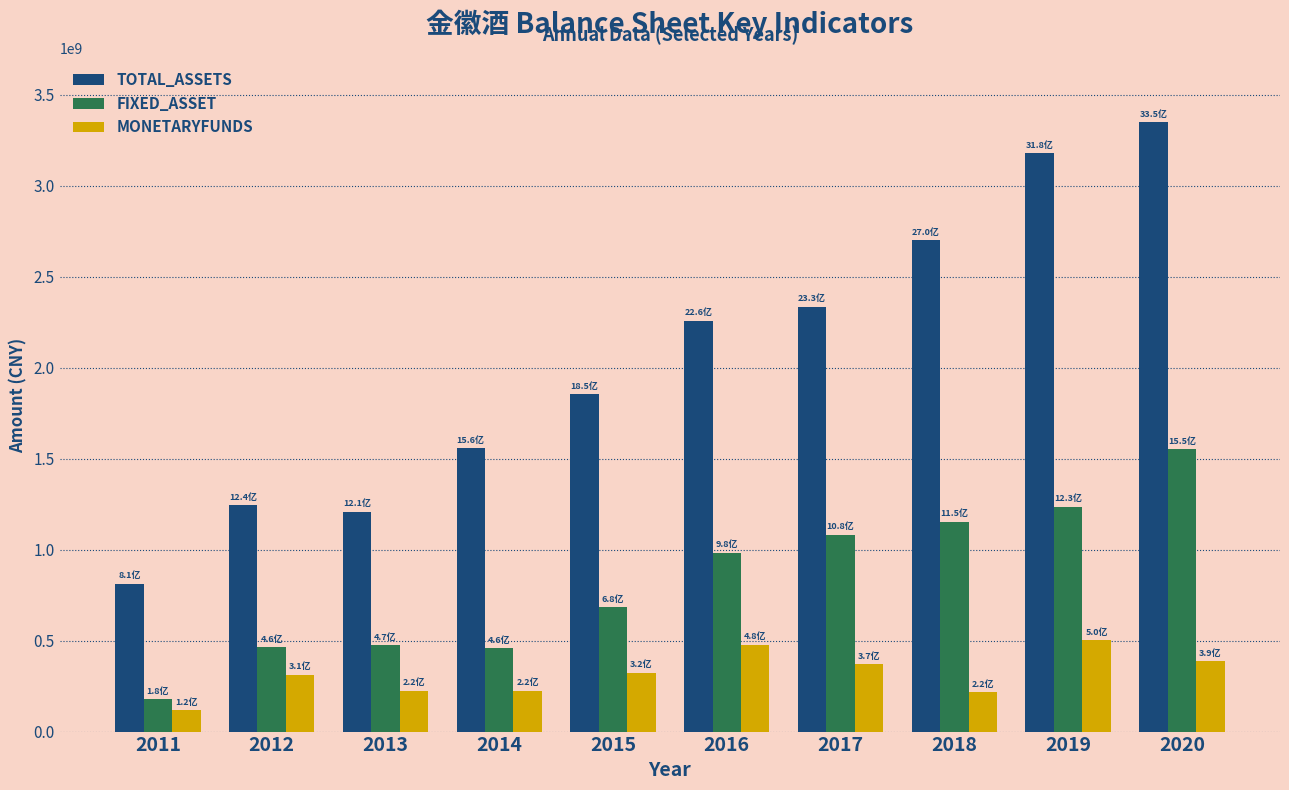

How many groups of bars are there?

10